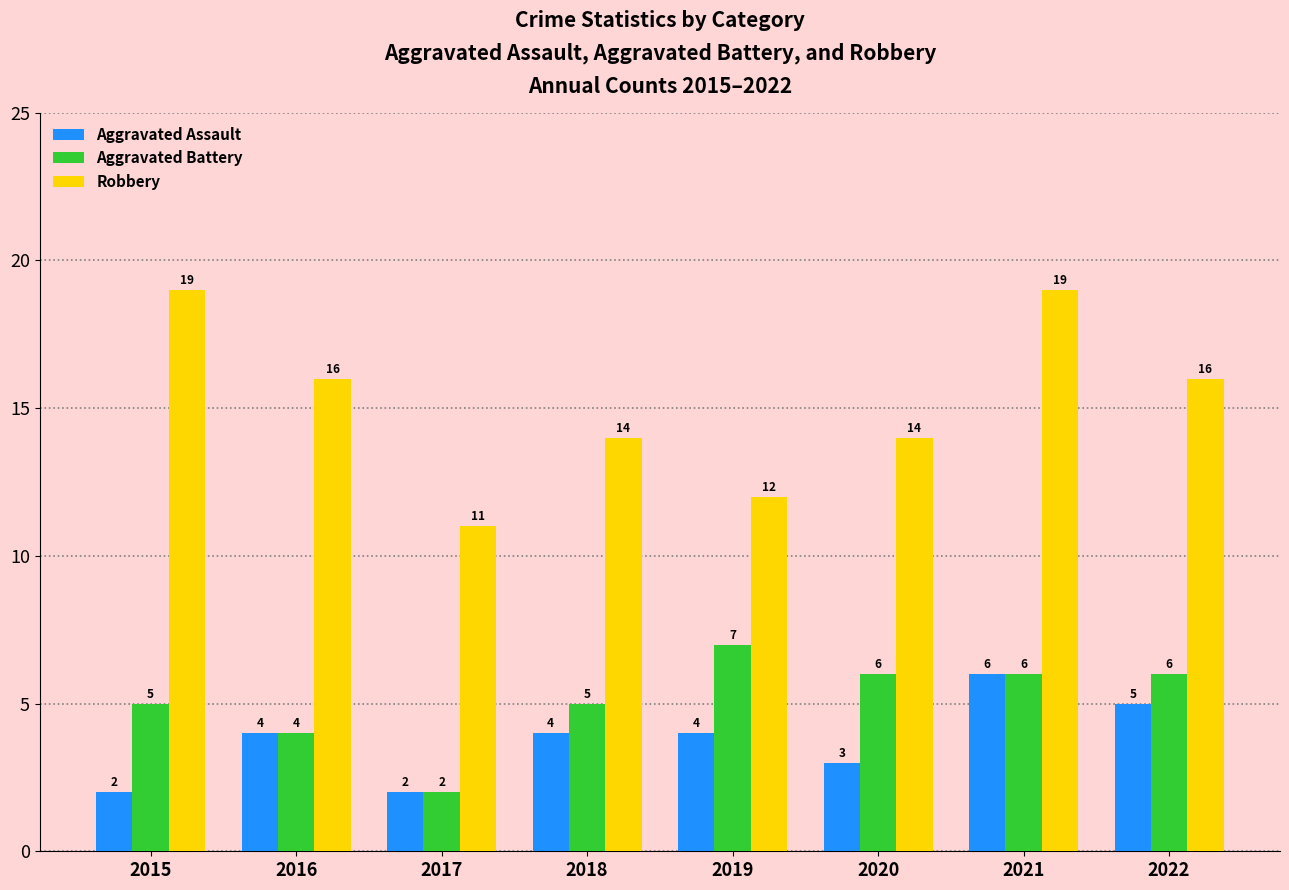

What is the total value across all series at 2017?

15